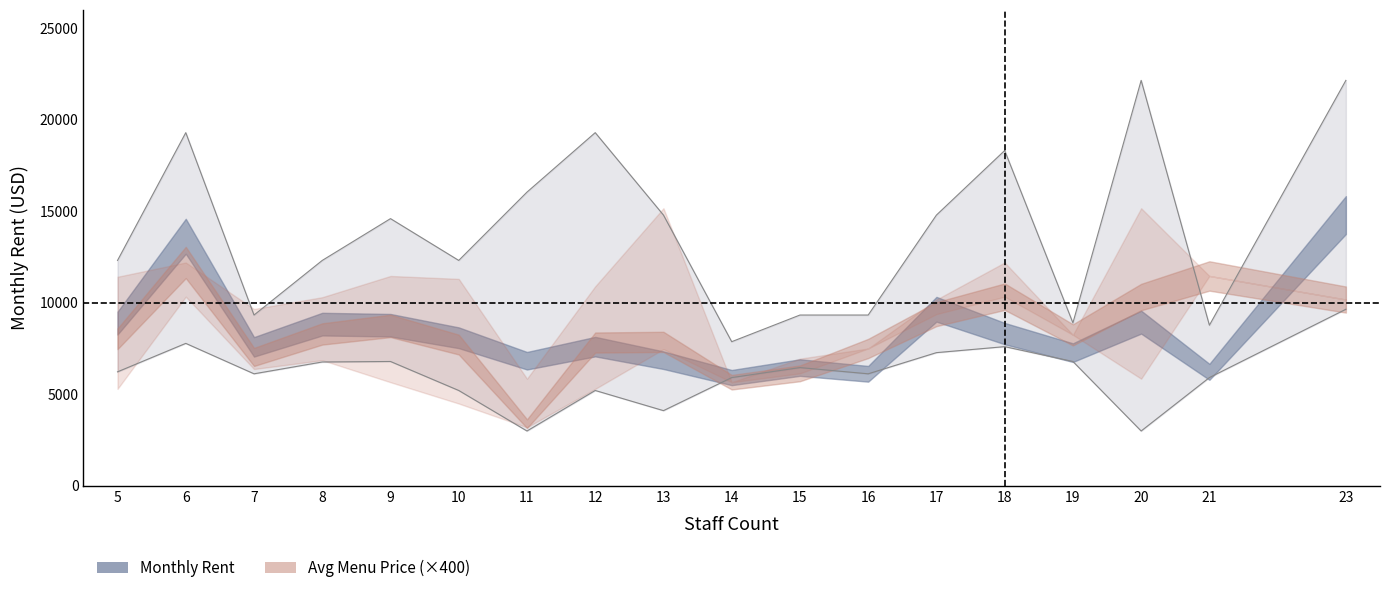

Which series has the widest spread of values?

monthly_rent_upper